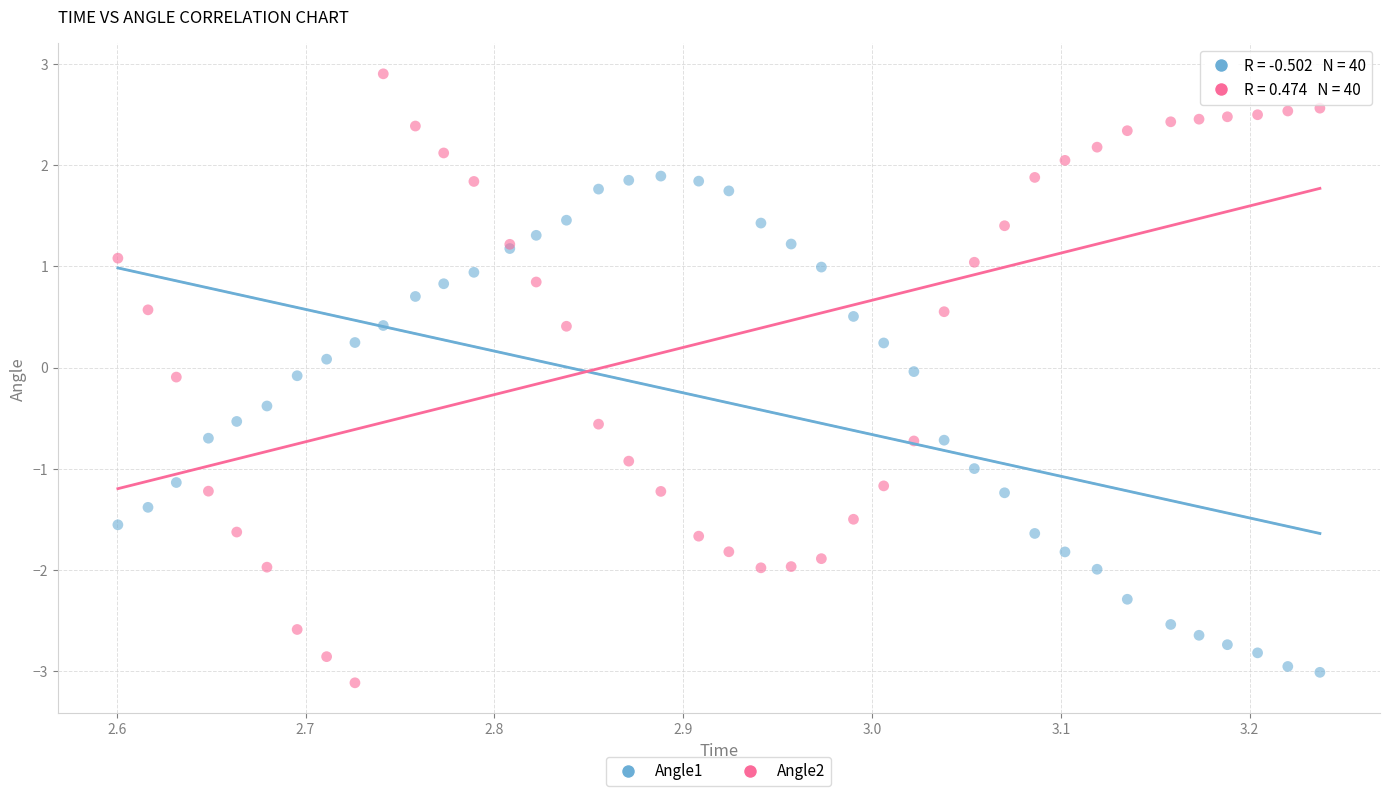

Which series reaches the minimum Y coordinate?

Angle2